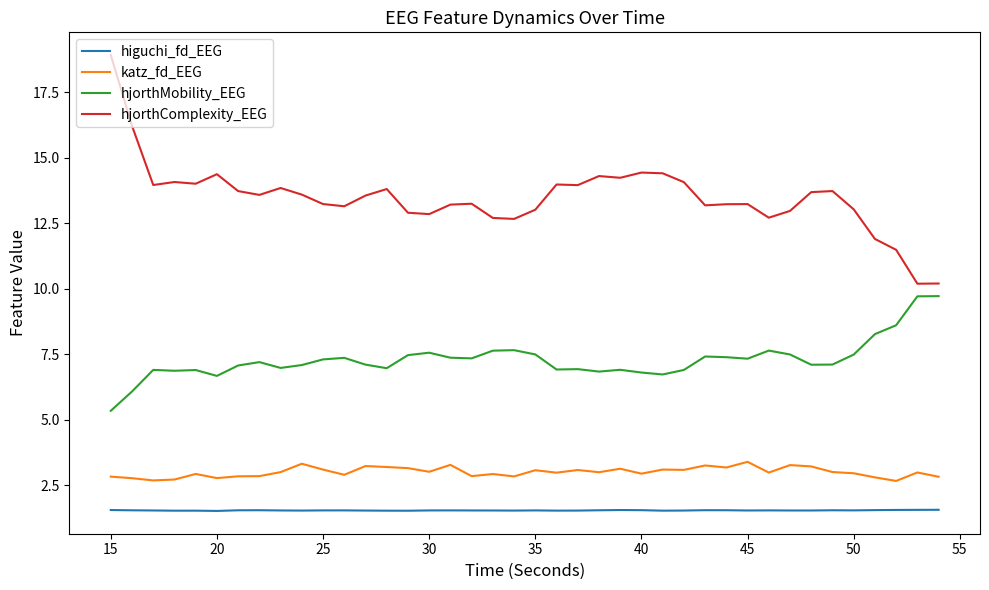

What is the average value of the hjorthComplexity_EEG series?

13.5